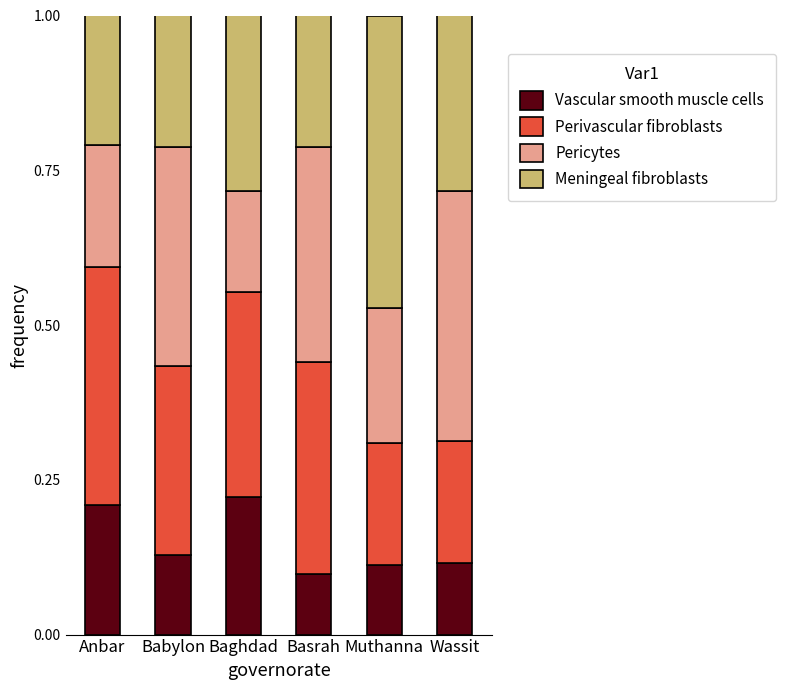

What is the sum of all Vascular smooth muscle cells values?

0.9